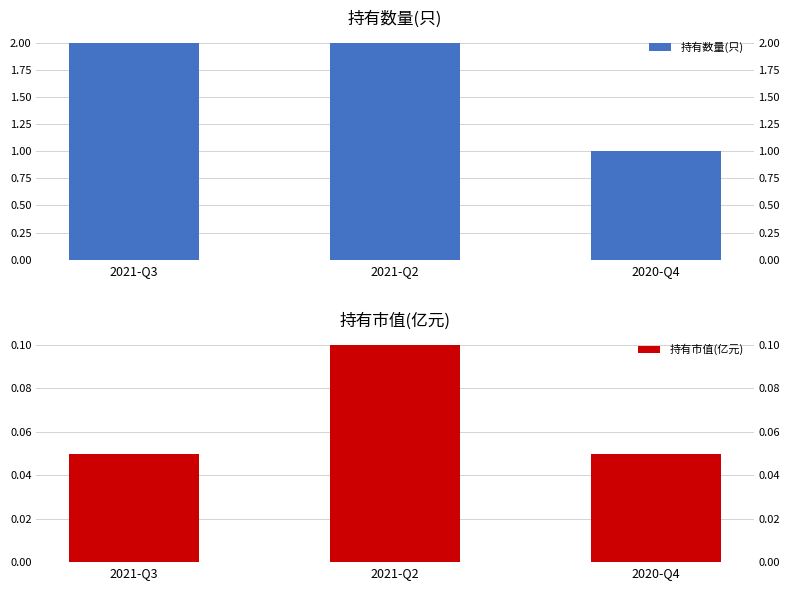

What is the difference between the maximum and minimum values in the 持有数量(只) series?

1.0